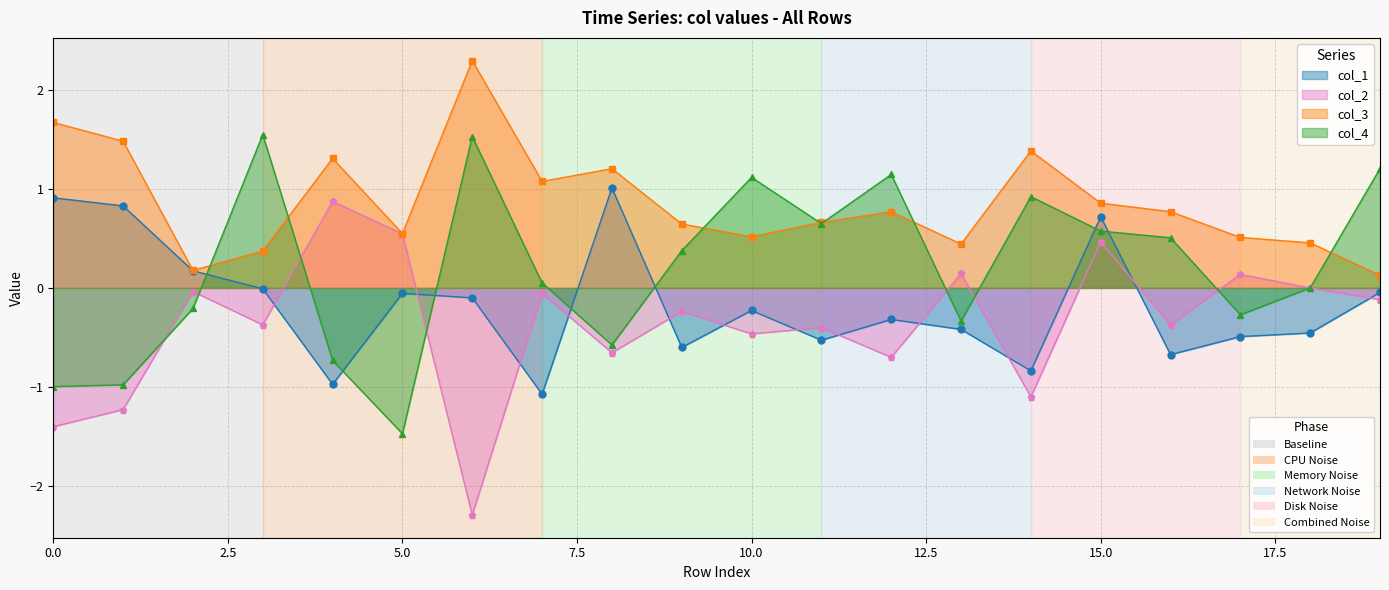

List the series in order of their peak value, highest first.

col_3, col_4, col_1, col_2